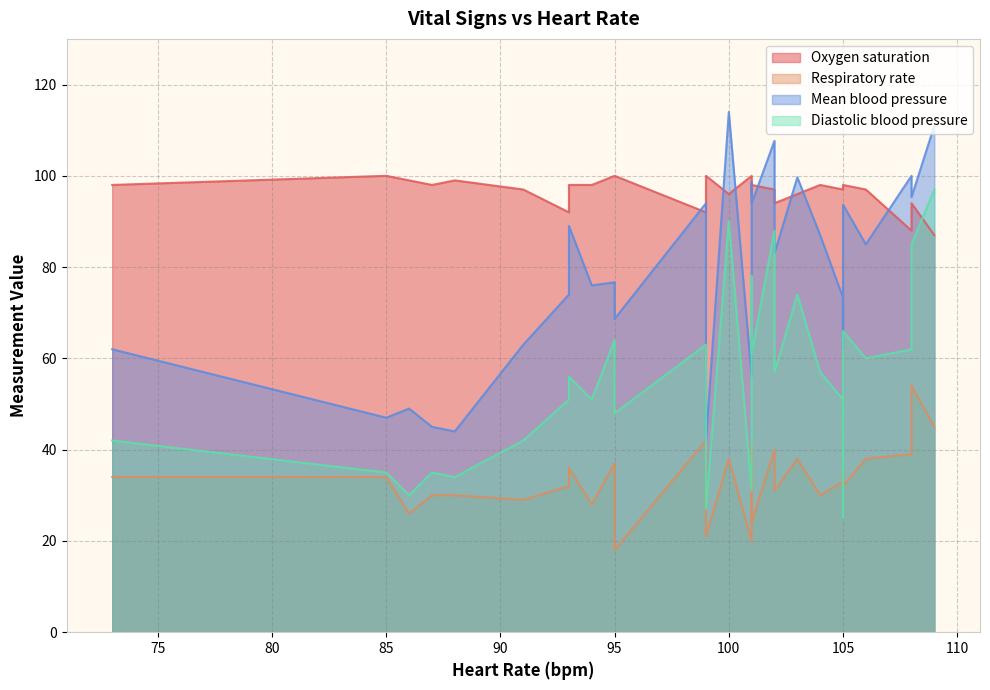

Is it true that Diastolic blood pressure equals 11.2 at 18?

False